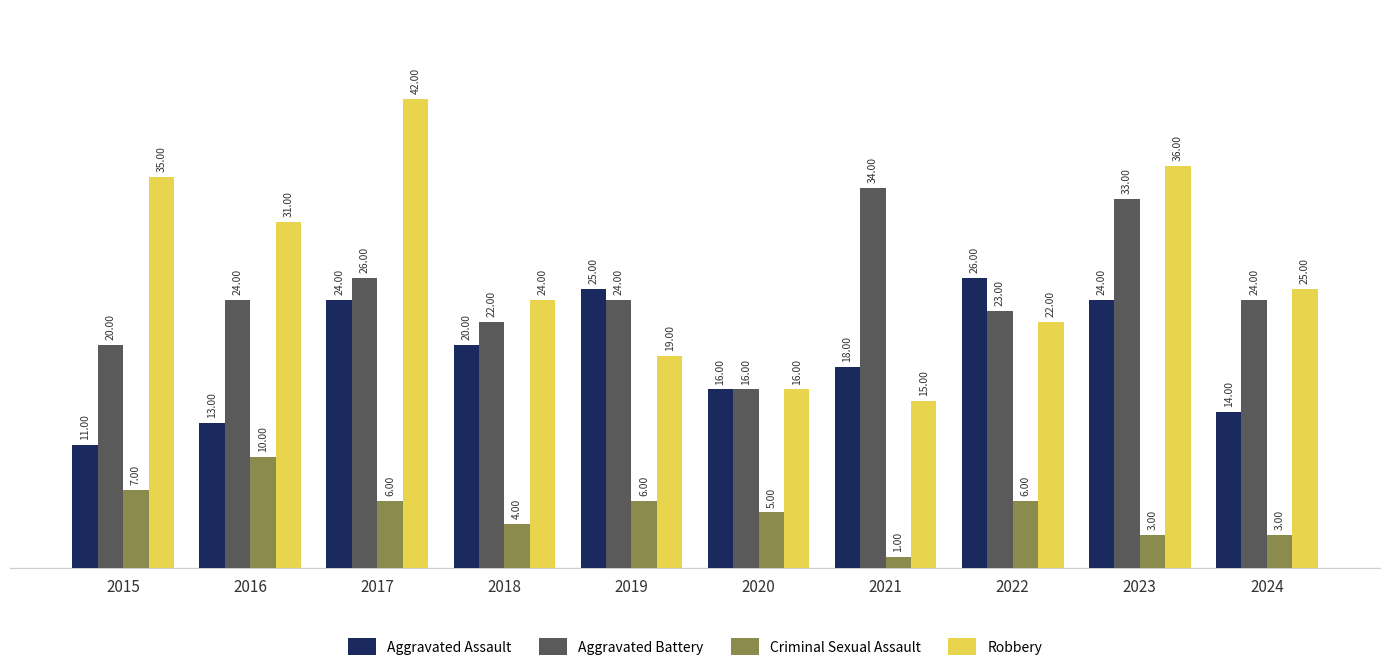

At 2019, list the series in order from largest to smallest.

Aggravated Assault, Aggravated Battery, Robbery, Criminal Sexual Assault